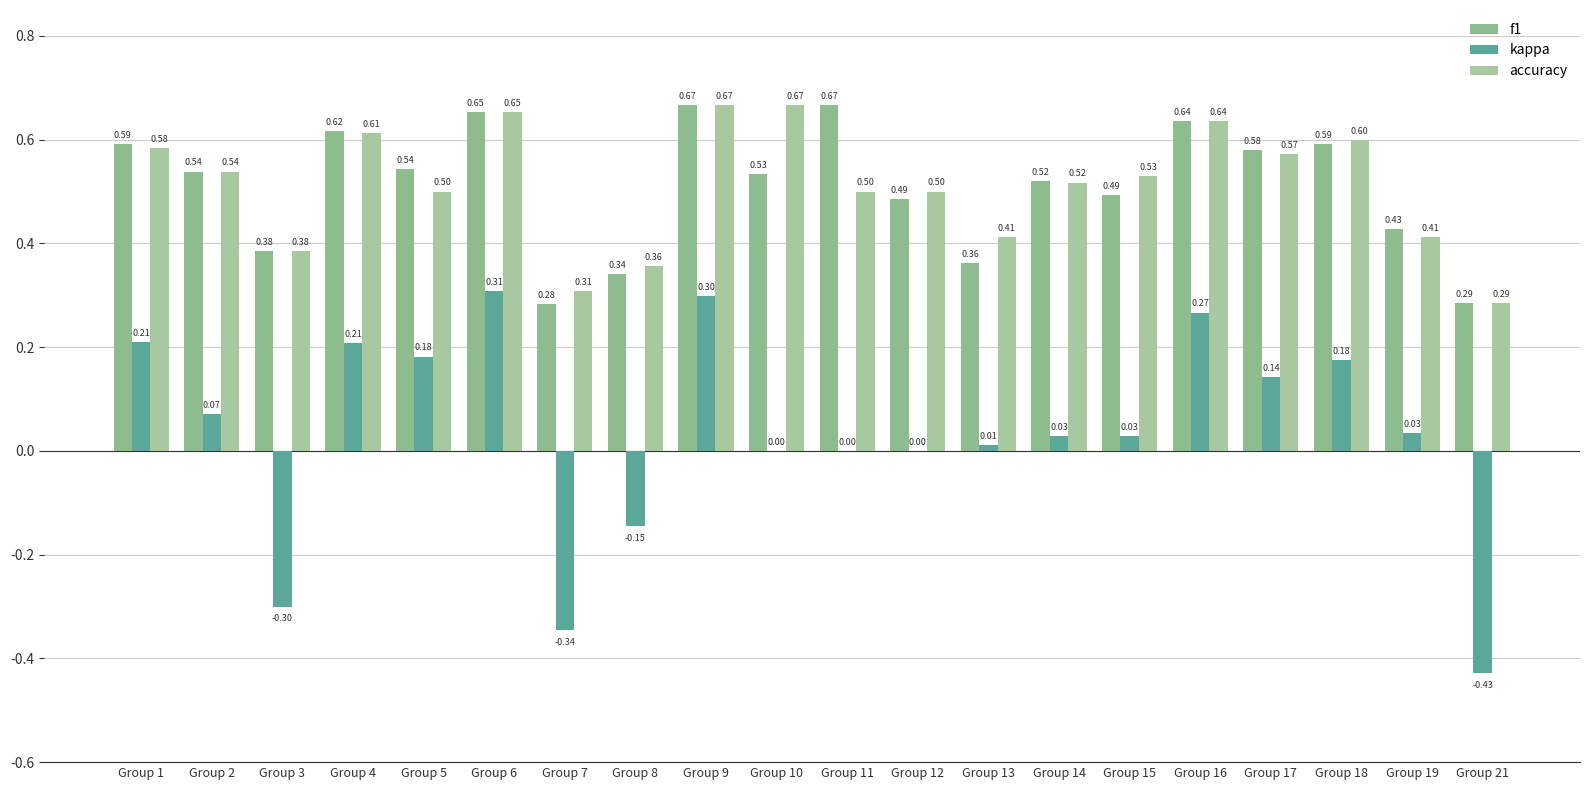

What is the average value of the f1 series?

0.5